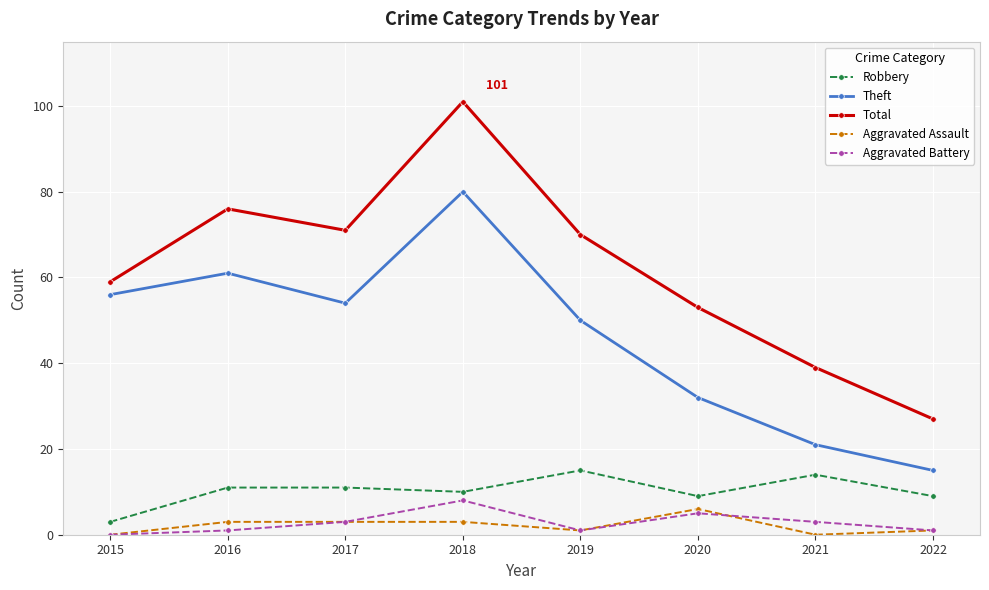

True or false: Aggravated Assault has a value of 11 at 2020.

False